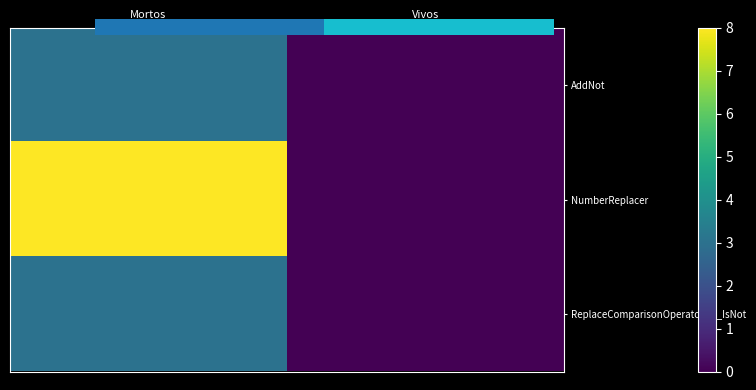

Count the number of data series in this chart.

3